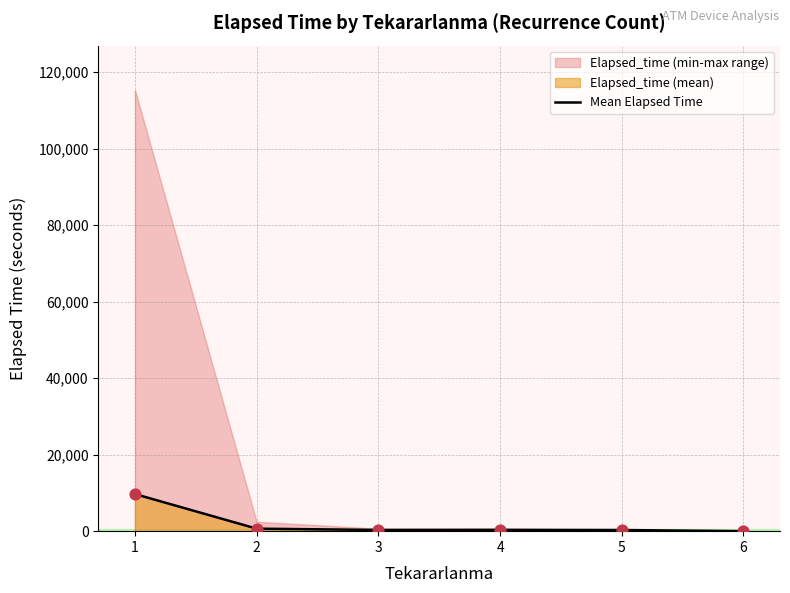

What is the change in value from 2 to 6?

-655.0